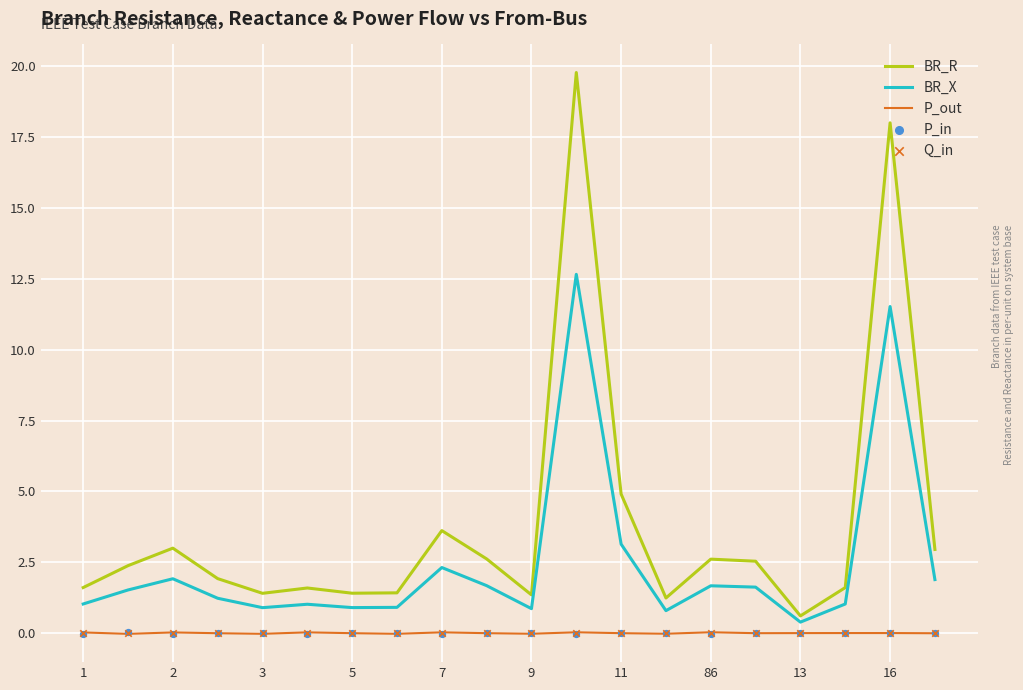

Is the value of P_out at 5 greater than the value of BR_R at 86?

No